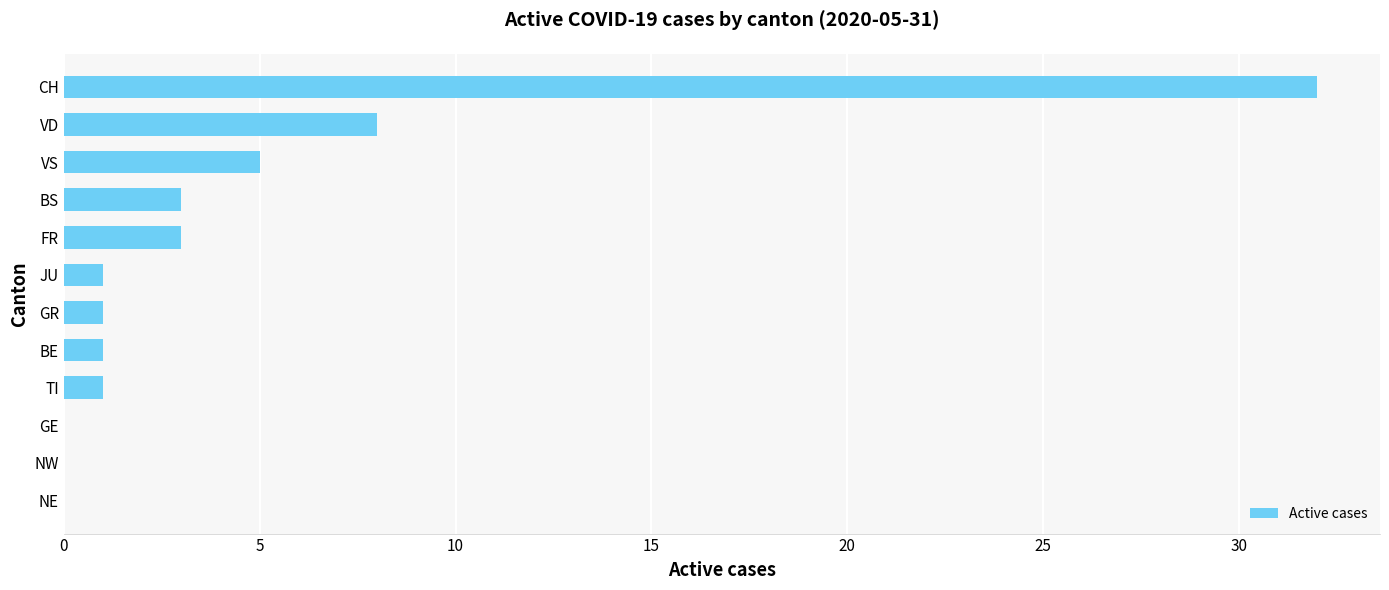

Between VS and BS, which is larger?

VS